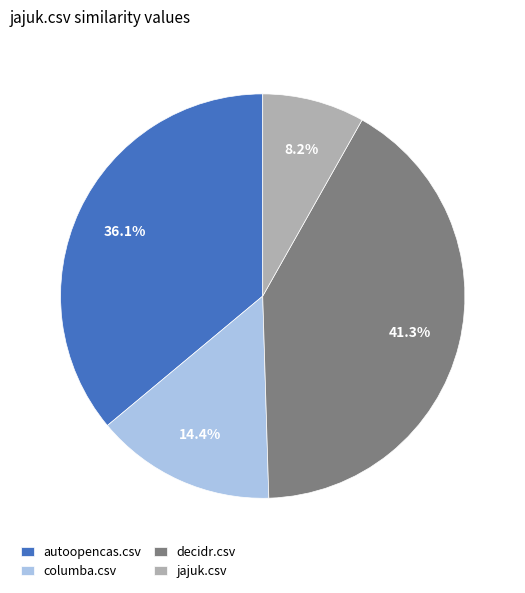

Is there any slice that represents more than half of the pie?

No